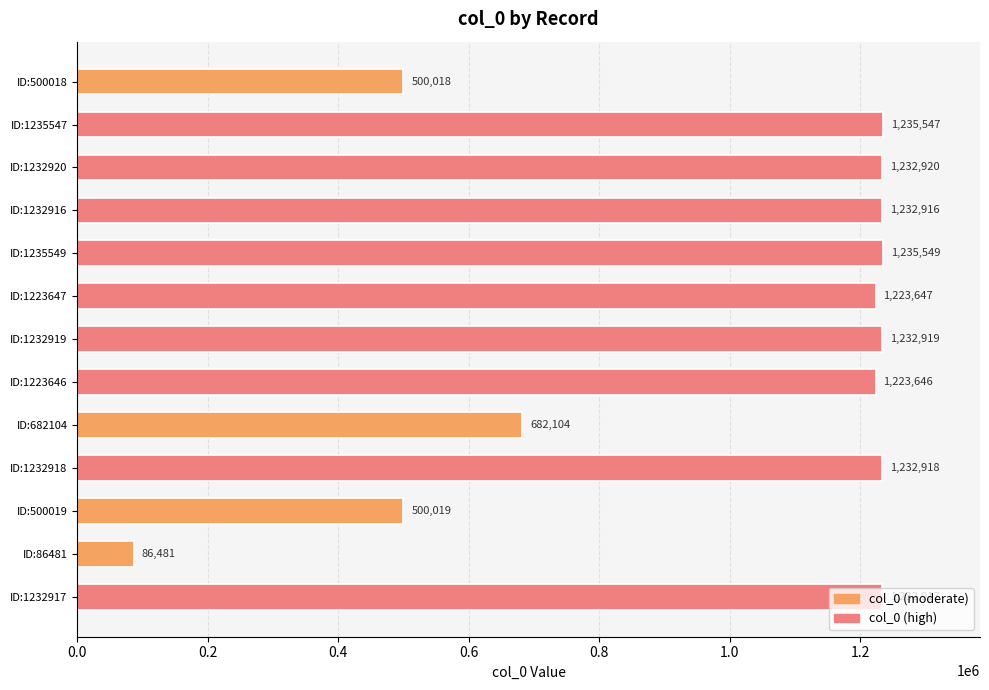

What is the difference between the second highest and minimum values?

1149066